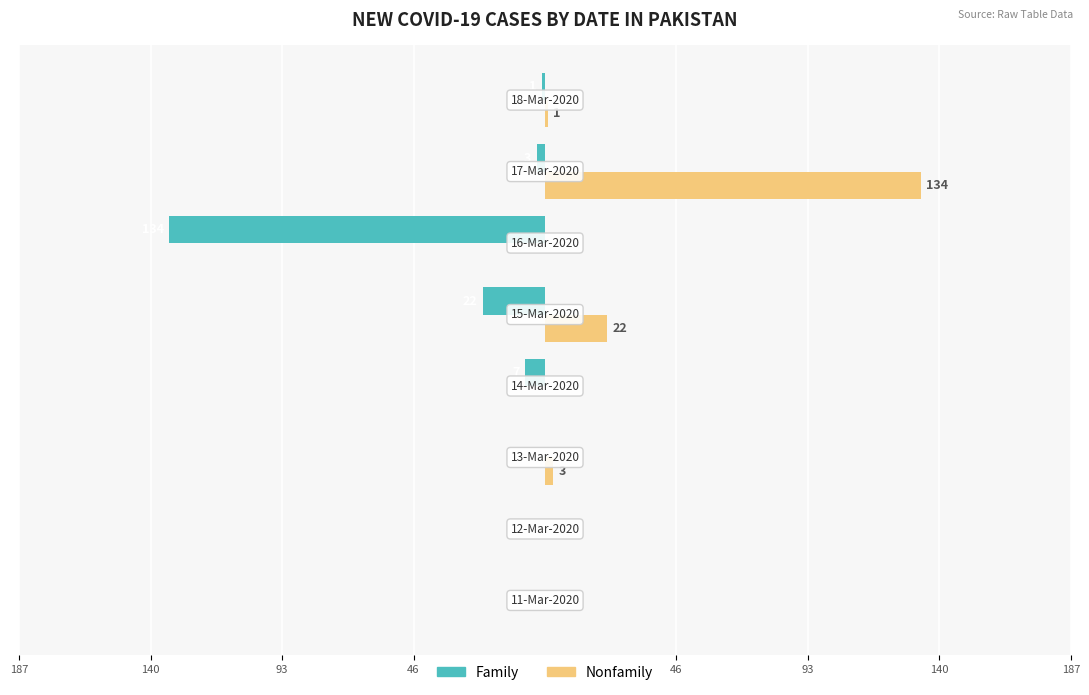

What are all the series names shown in the legend?

Family, Nonfamily